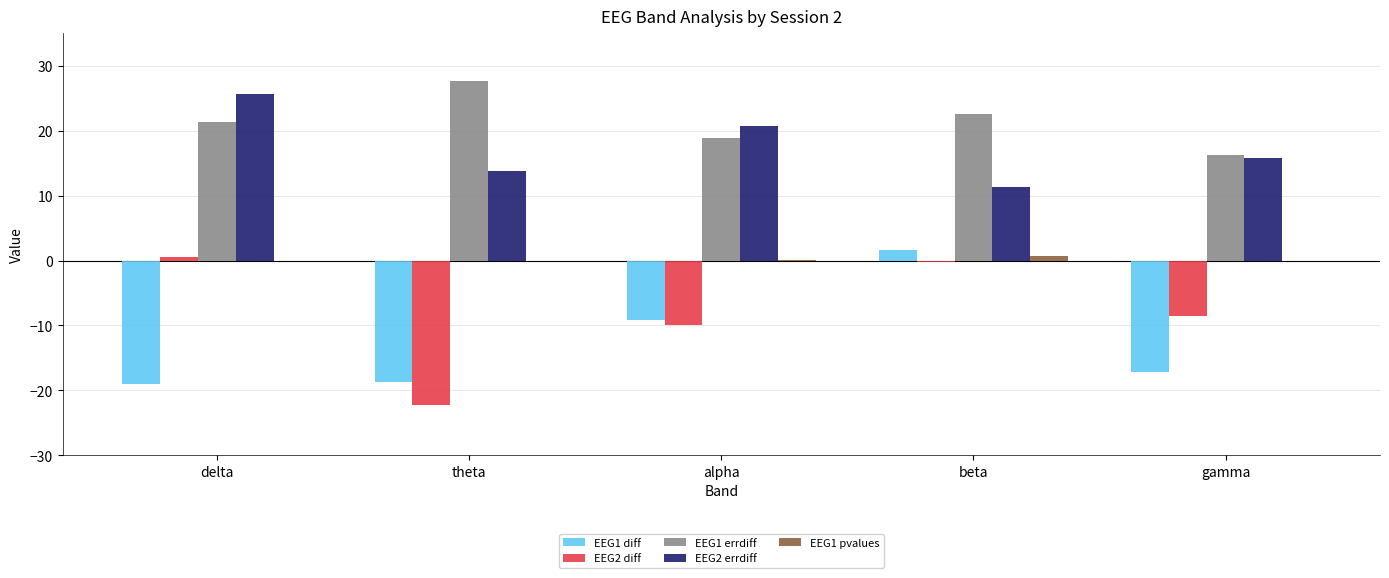

Which series has the largest total across all categories?

EEG1 errdiff